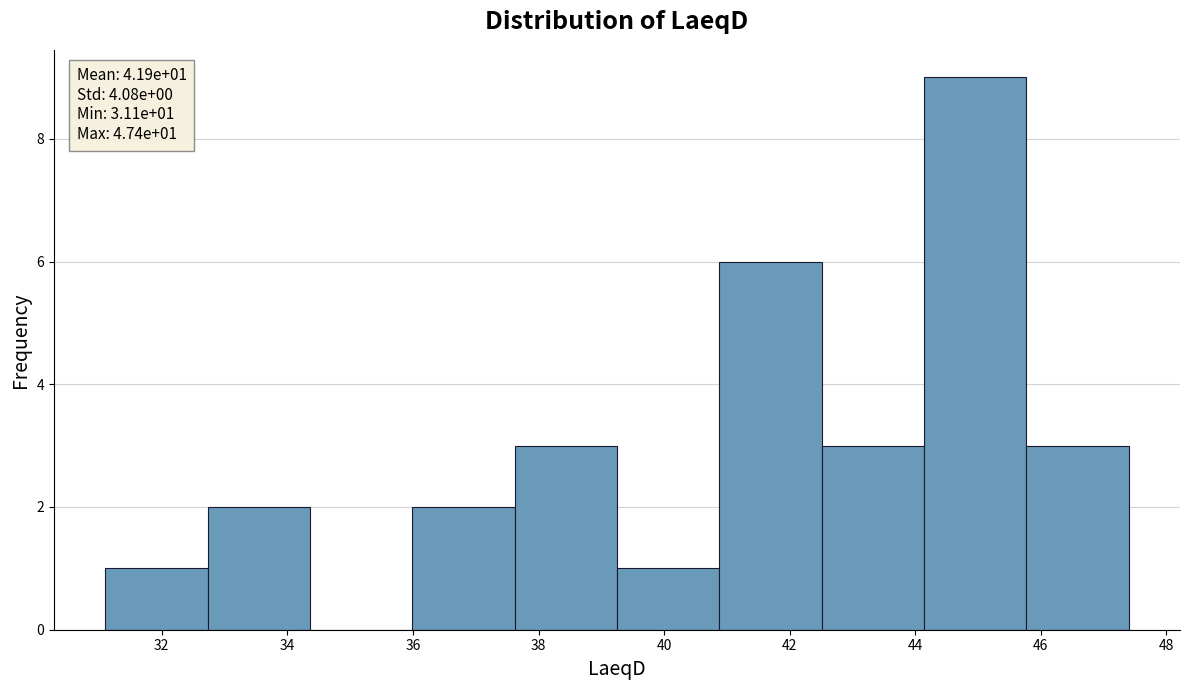

Which range on the x-axis has the tallest bar?

44.2 to 45.8